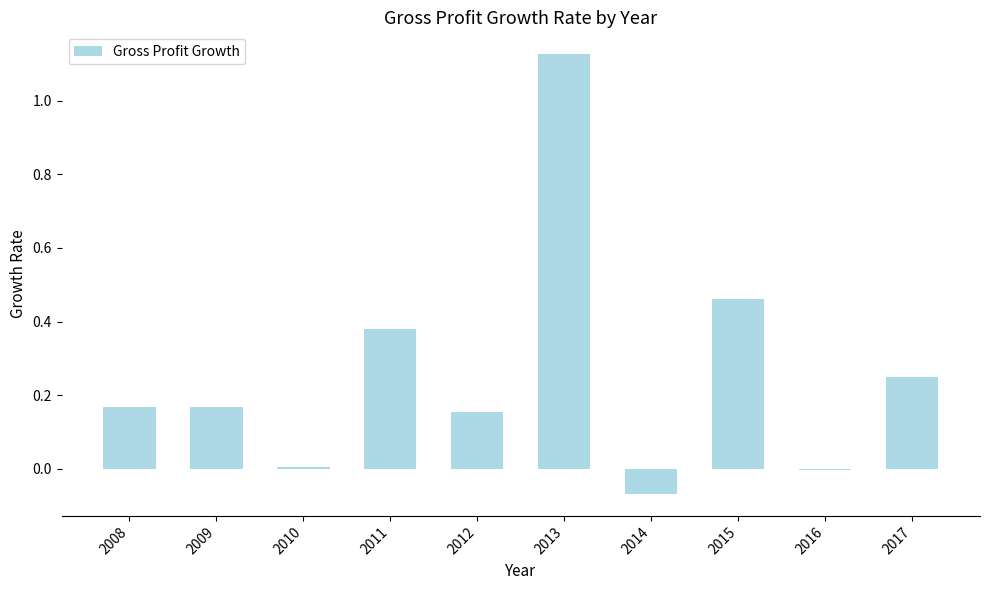

What is the change in value from 2013 to 2015?

-0.7